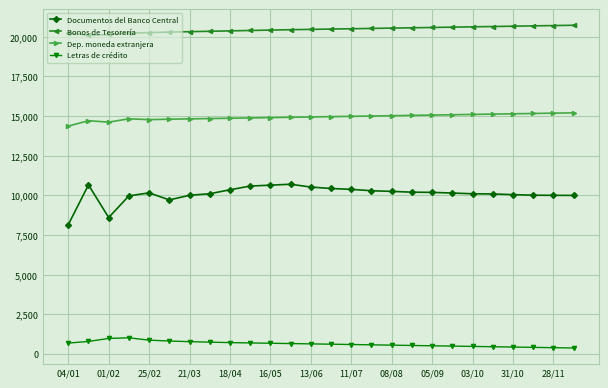

List the series in order of their overall mean, highest first.

Bonos de Tesorería, Dep. moneda extranjera, Documentos del Banco Central, Letras de crédito